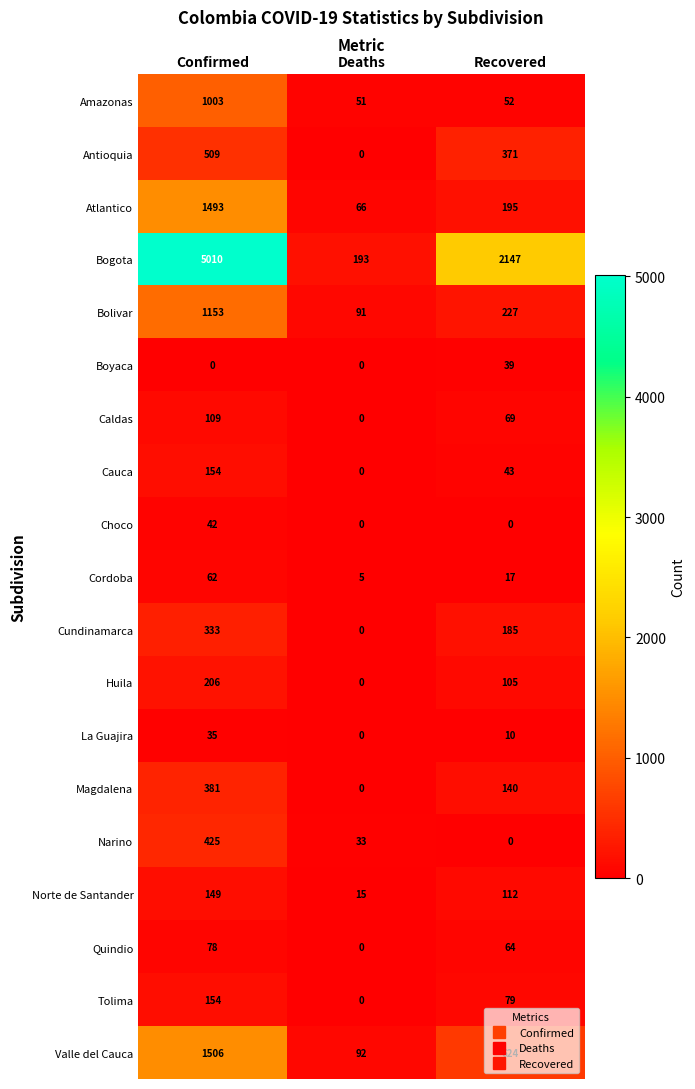

Count the number of categories in the chart.

3